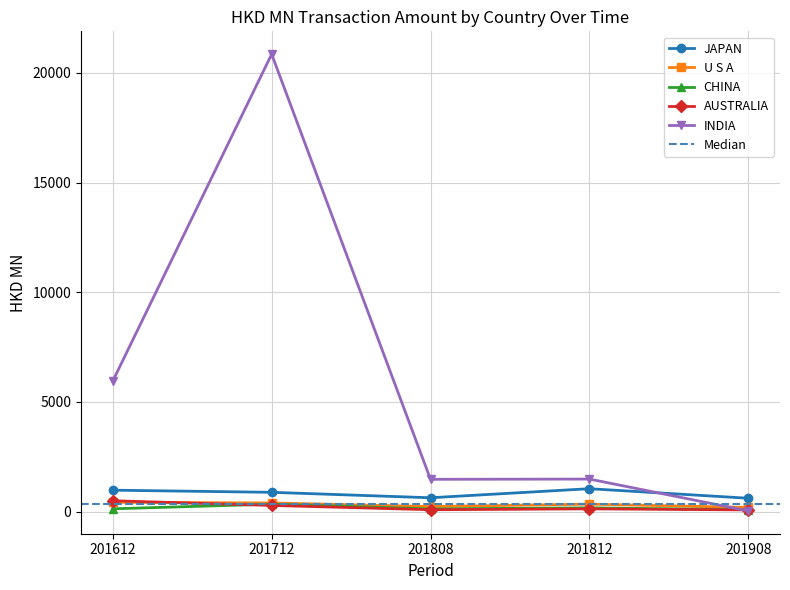

True or false: JAPAN and CHINA intersect in this chart.

False